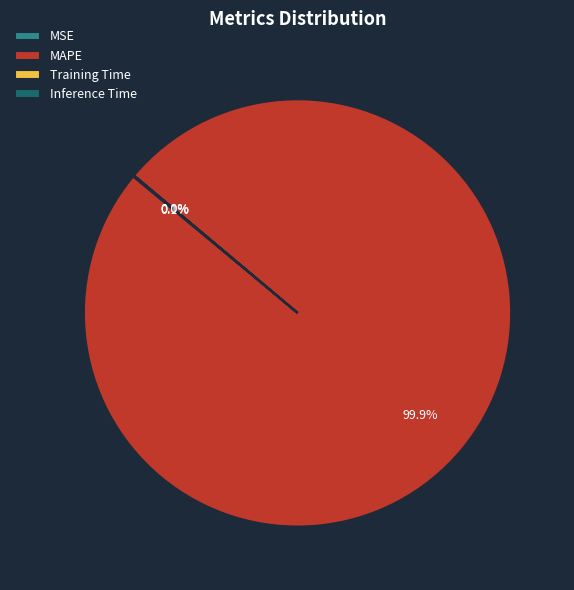

To the nearest percent, what percentage of the pie is MAPE?

100%